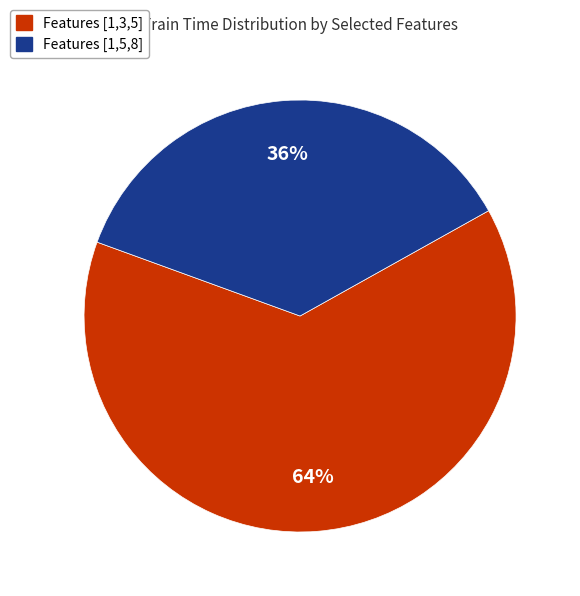

To the nearest percent, what is the average slice percentage?

50%